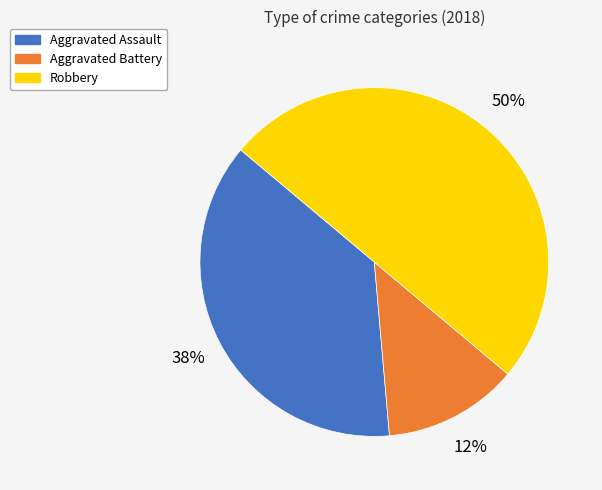

Count the number of slices in the pie.

3